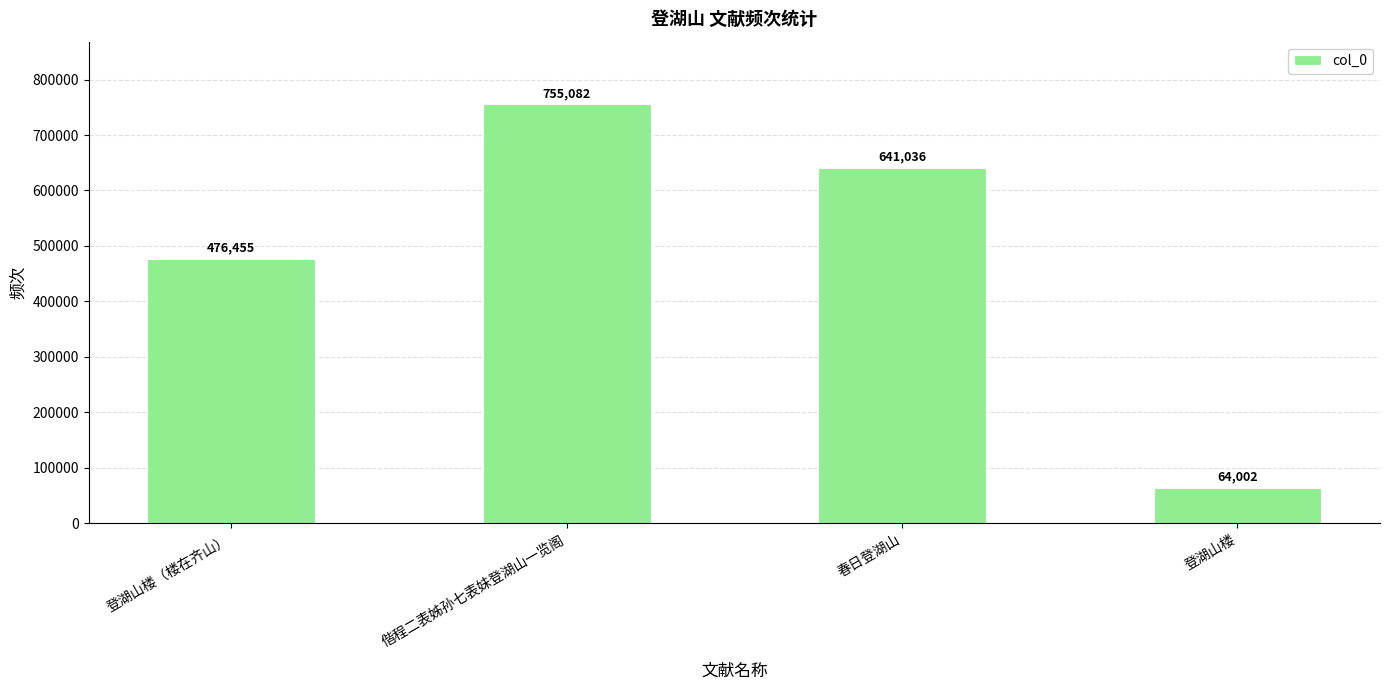

What is the greatest value displayed?

755082